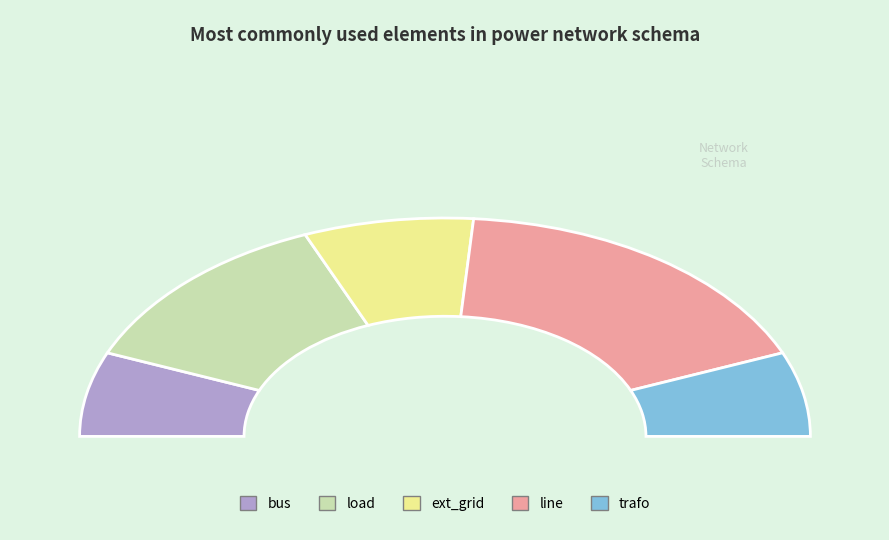

Is there any slice that represents more than half of the pie?

No